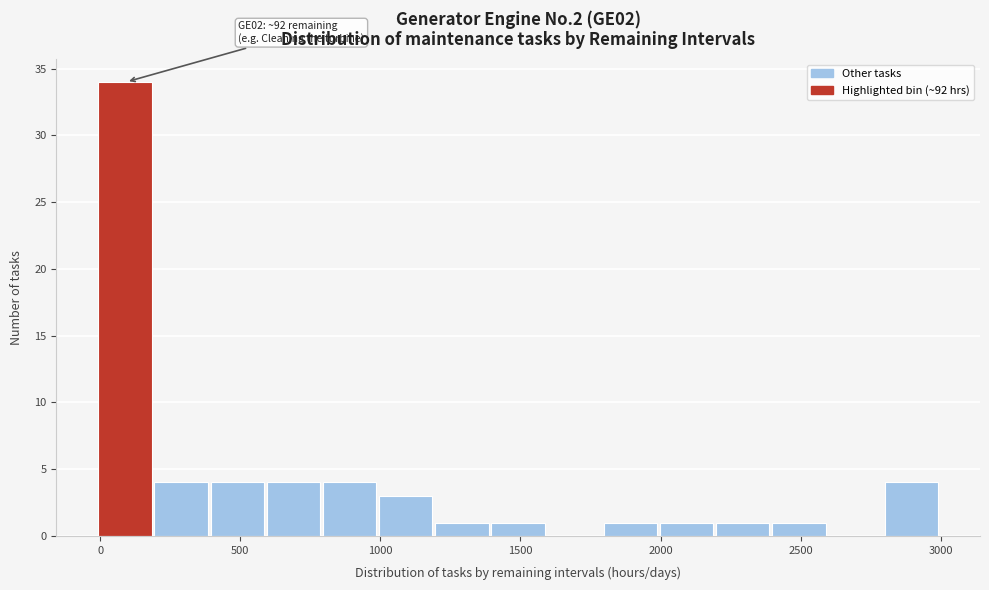

Which range on the x-axis has the tallest bar?

0 to 200